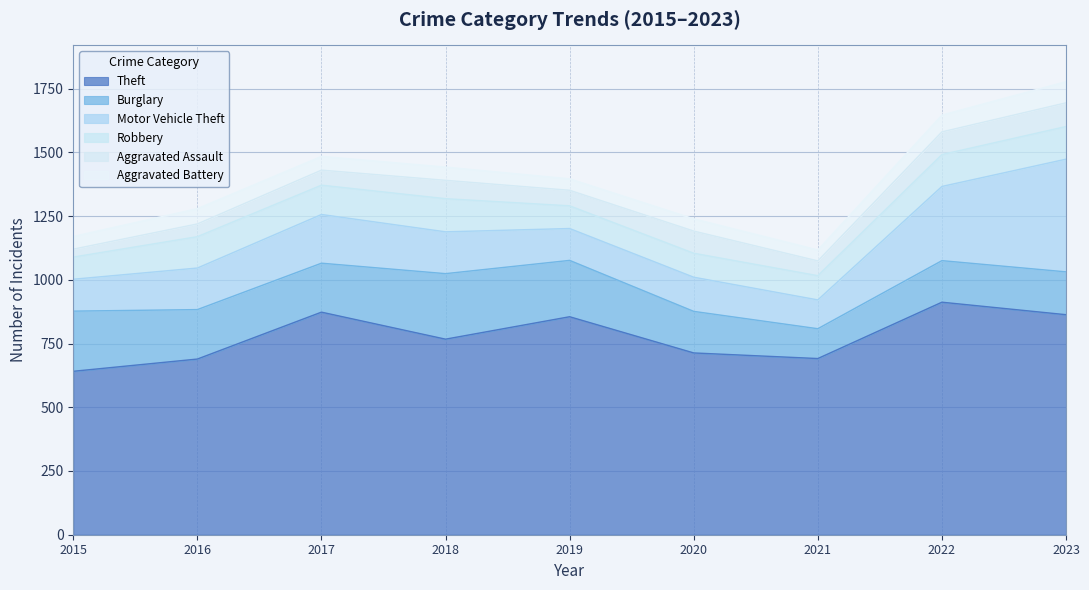

True or false: Robbery and Motor Vehicle Theft cross at least once.

False